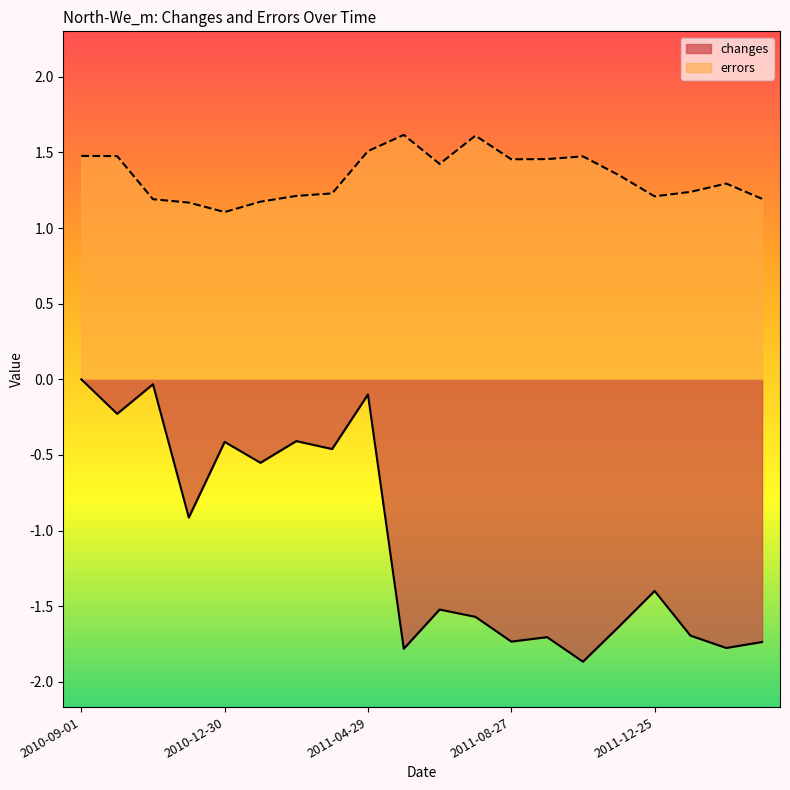

How many lines are shown in the chart?

2